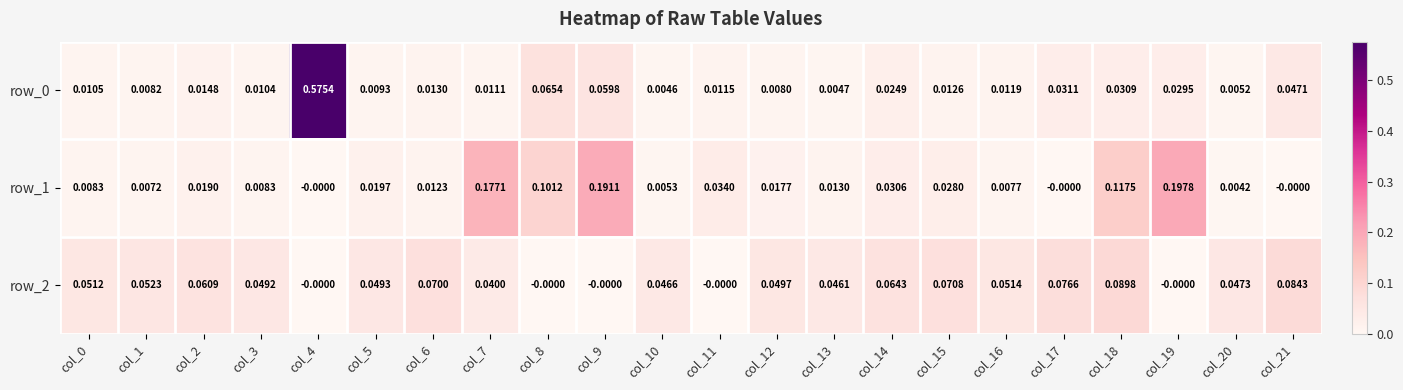

The value of row_0 at col_1 is 0.0. True or false?

False